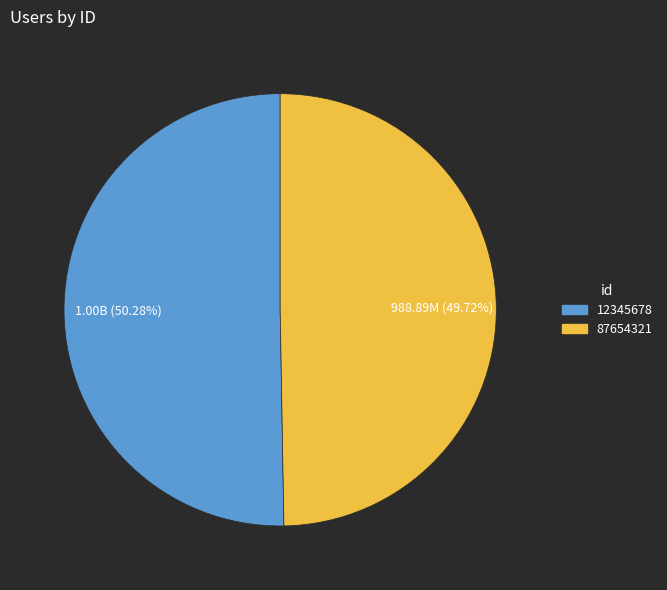

How many segments does this pie chart have?

2